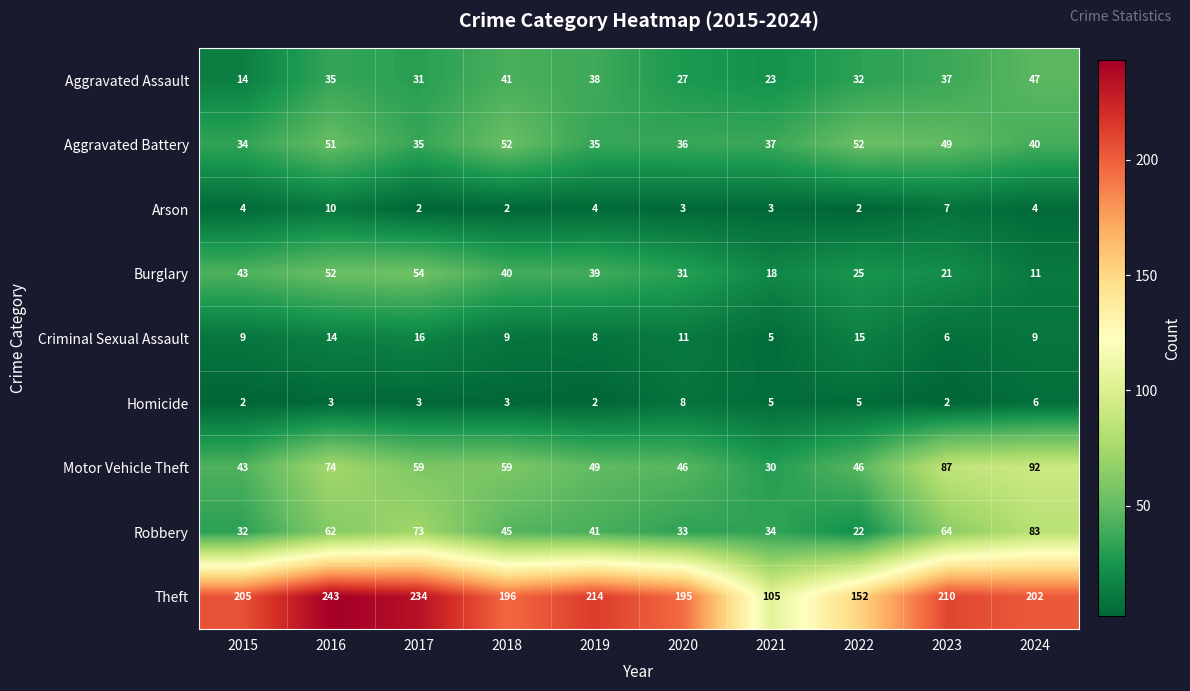

What is the difference between the highest and lowest values at 2021?

102